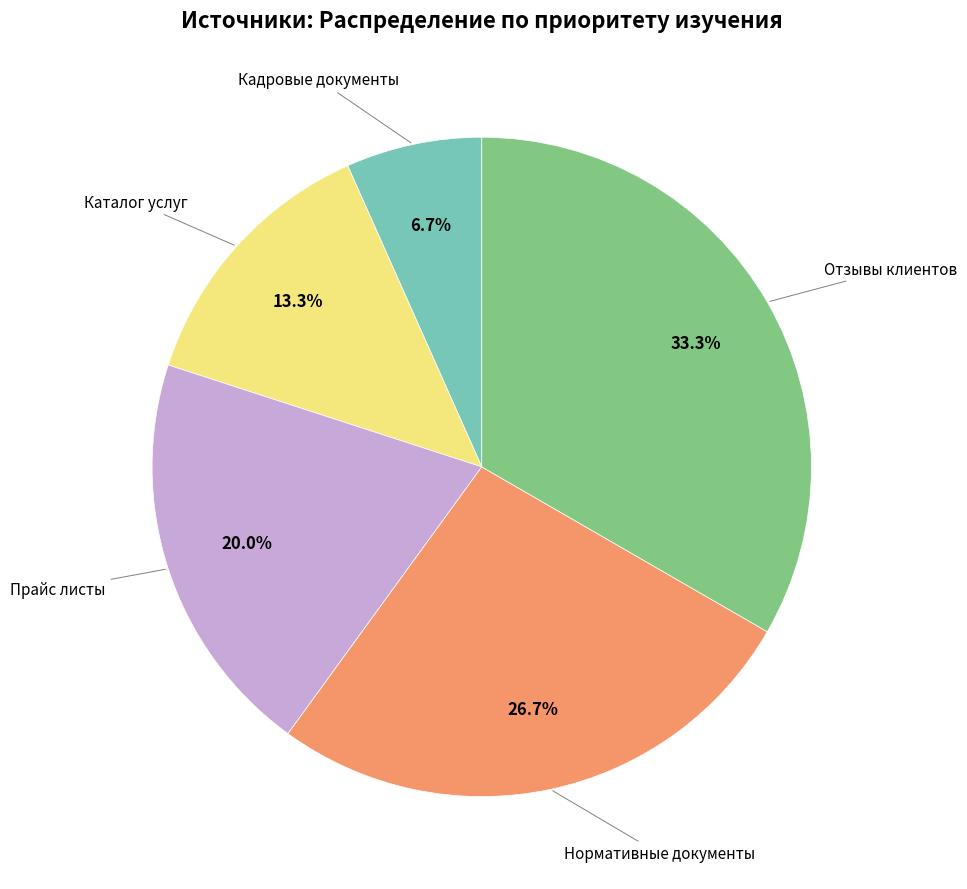

Is there a majority slice in this chart?

No